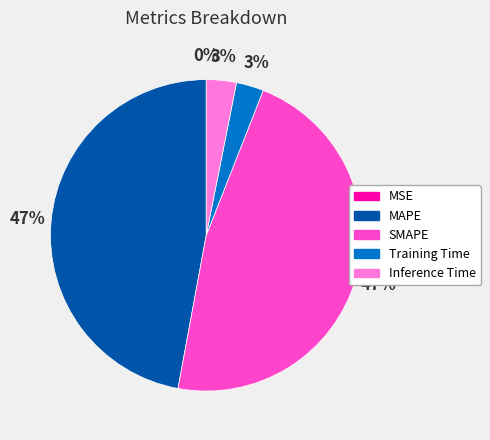

What percentage is the Inference Time slice, to the nearest percent?

3%